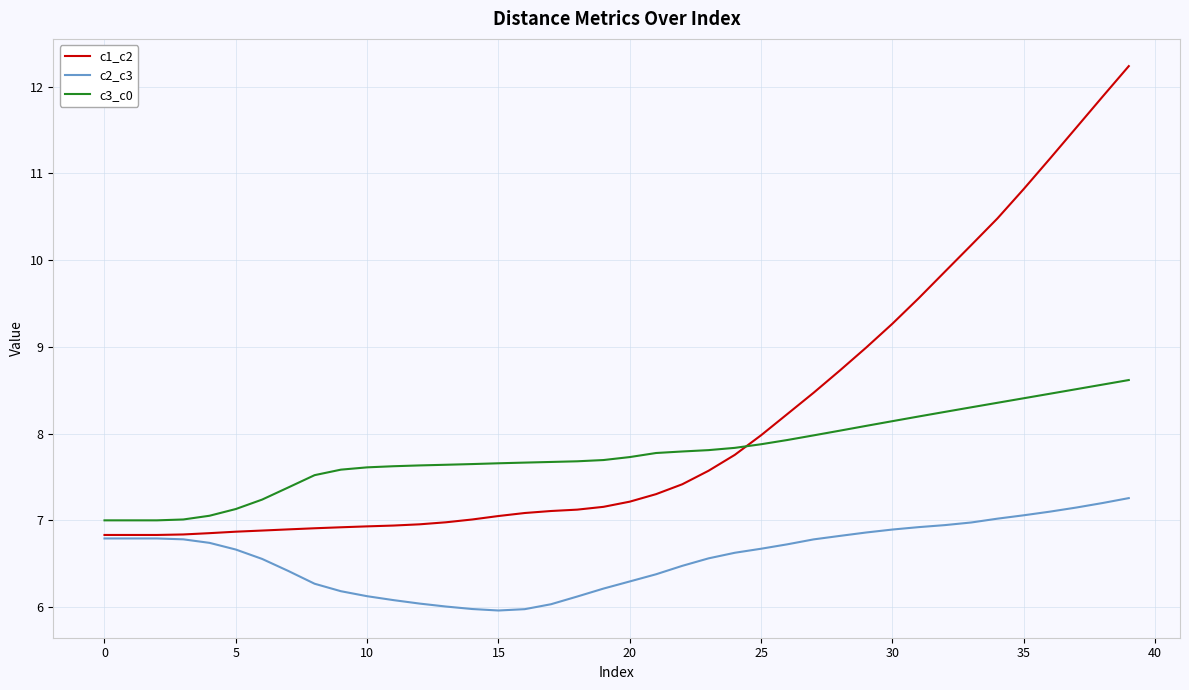

Which series has the largest total across all categories?

c1_c2